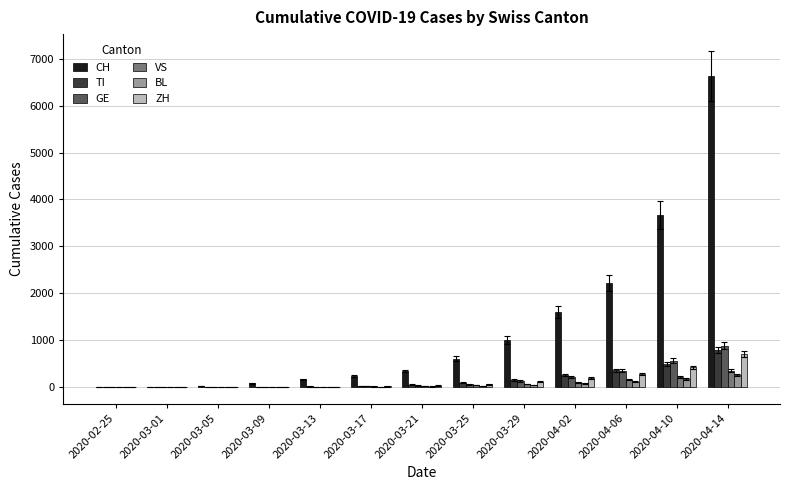

Between 2020-03-29 and 2020-04-06, which series saw the biggest shift?

CH